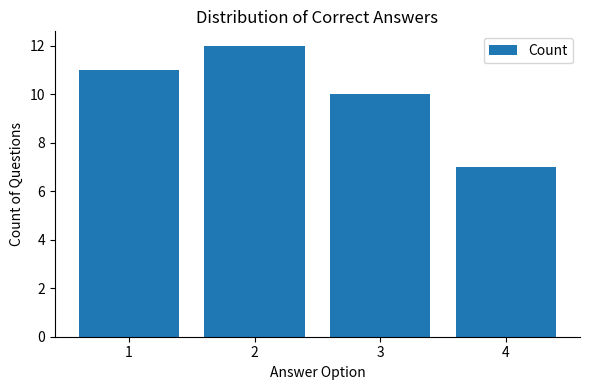

What value does the data have at 4?

7